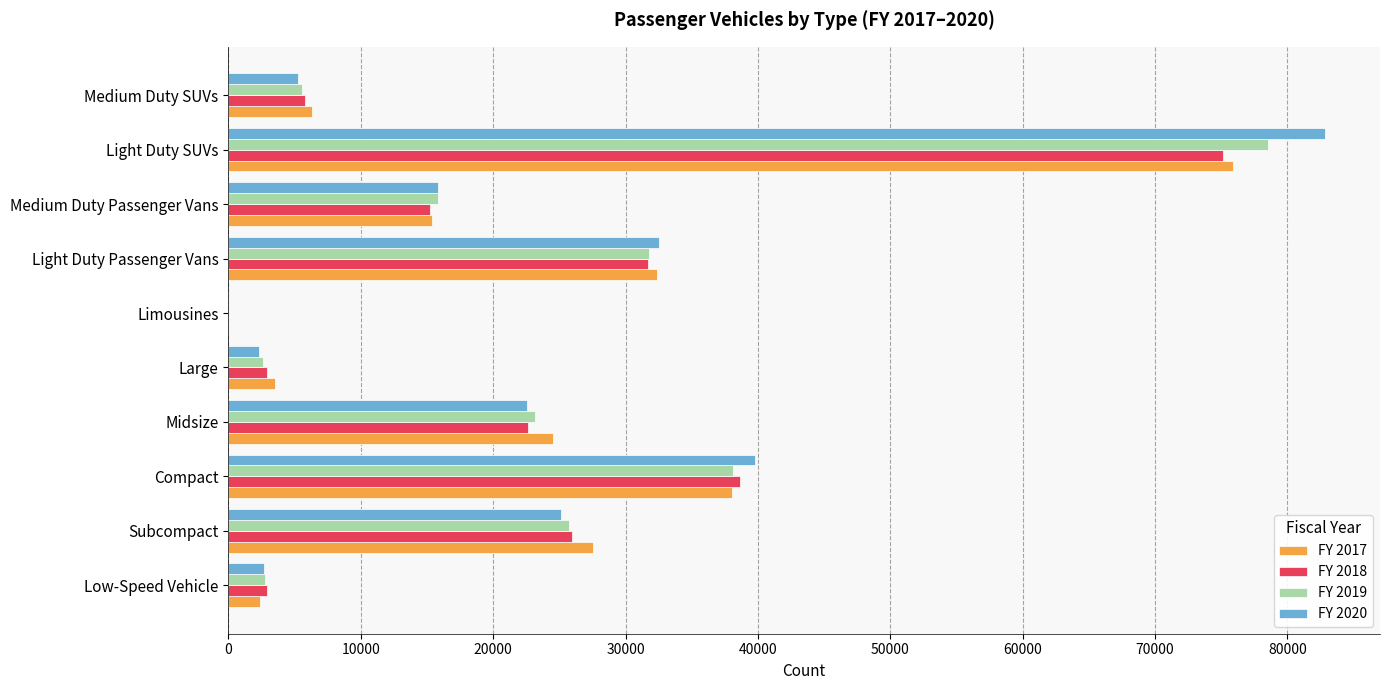

The FY 2019 series shows 13749 at Compact. True or false?

False